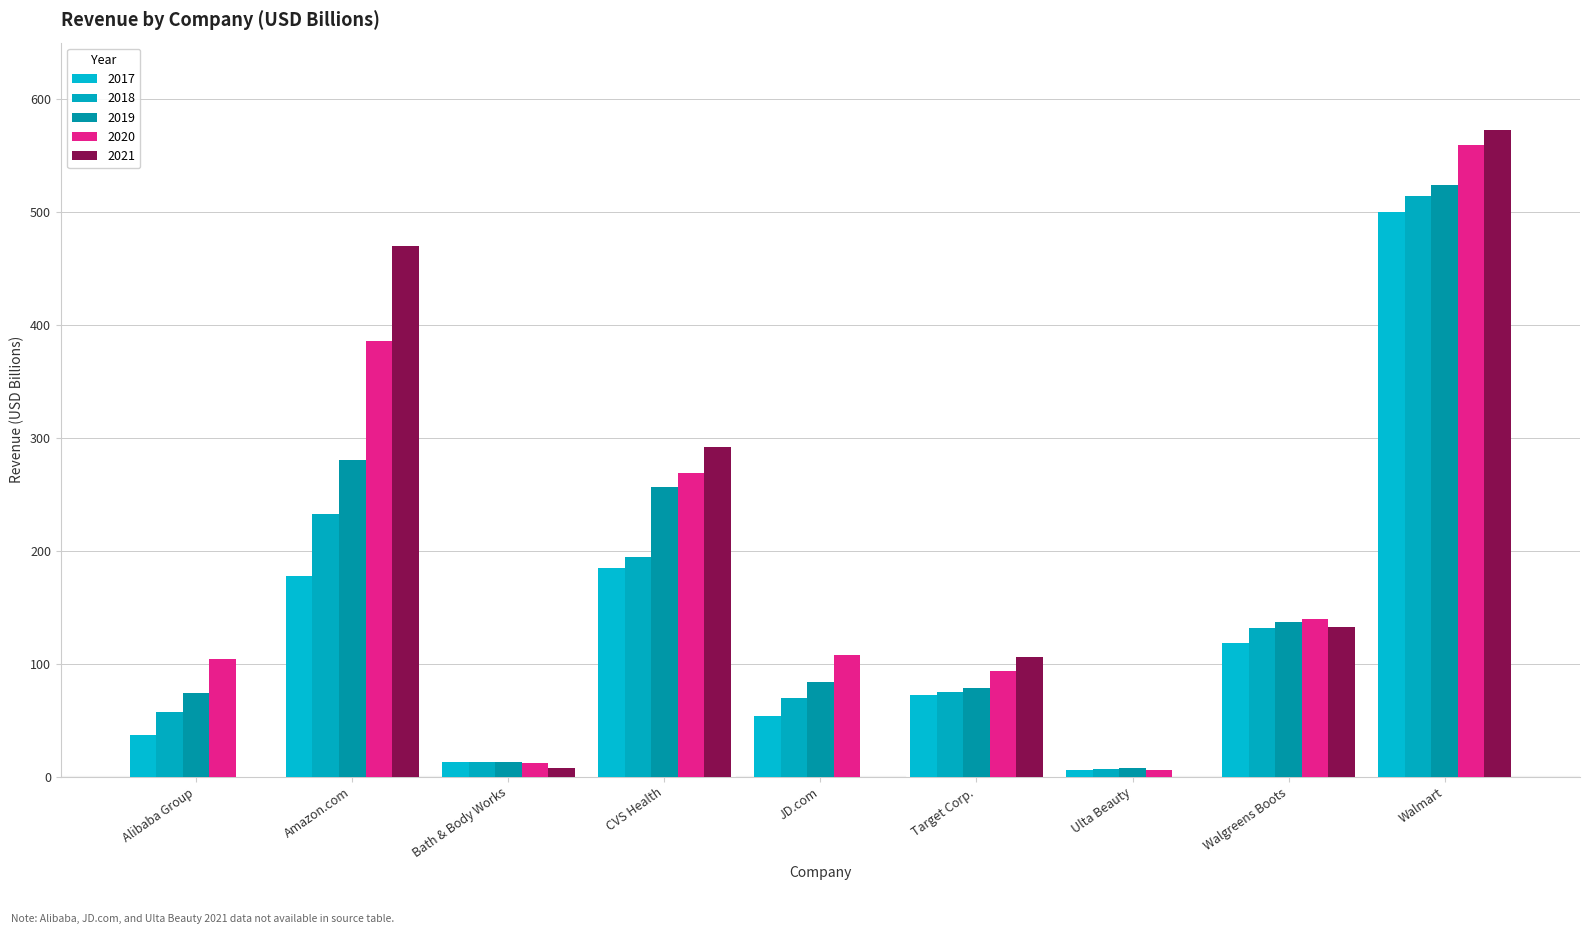

What is the value of the 2020 bar at the 9th from the left?

559.2